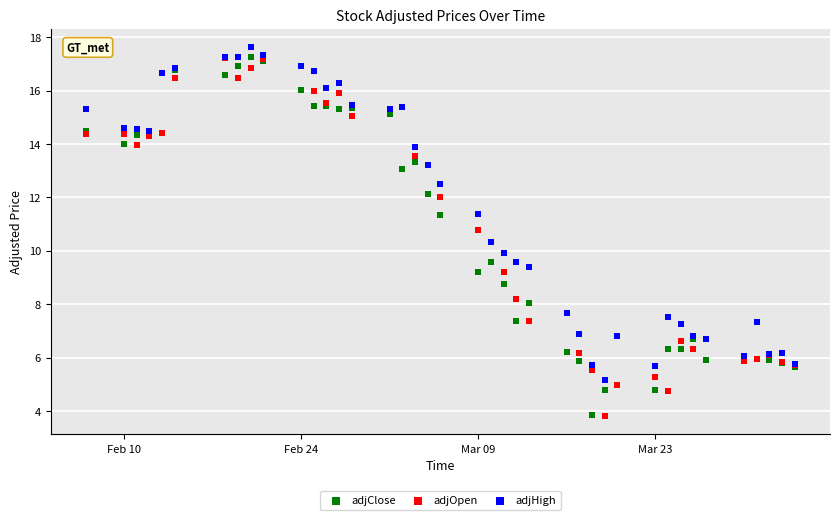

Which series contains the highest Y value?

adjHigh